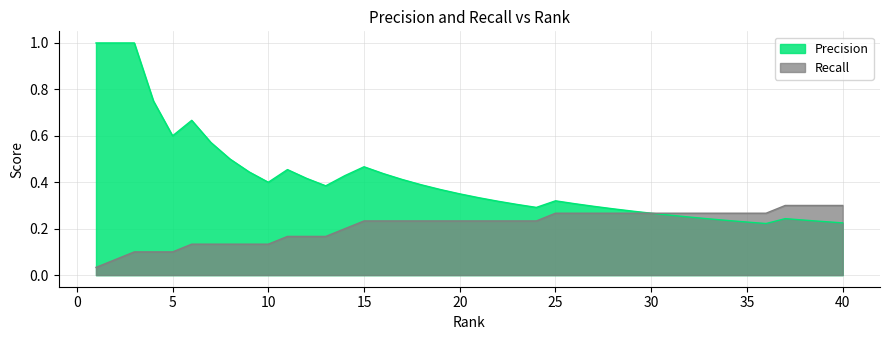

Count the Precision values in the range 0 to 1.

40